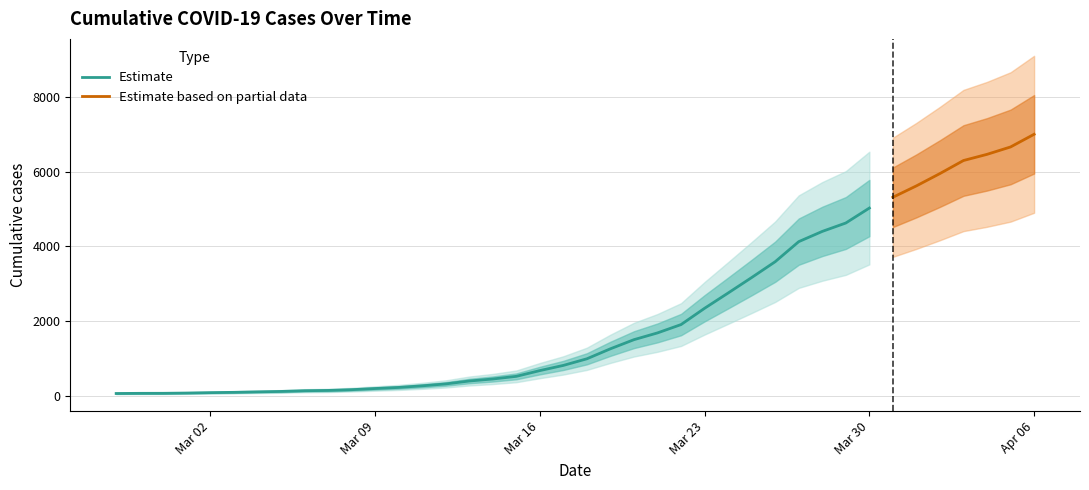

List the labels in order of value, largest first.

2020-04-06, 2020-04-05, 2020-04-04, 2020-04-03, 2020-04-02, 2020-04-01, 2020-03-31, 2020-03-30, 2020-03-29, 2020-03-28, 2020-03-27, 2020-03-26, 2020-03-25, 2020-03-24, 2020-03-23, 2020-03-22, 2020-03-21, 2020-03-20, 2020-03-19, 2020-03-18, 2020-03-17, 2020-03-16, 2020-03-15, 2020-03-14, 2020-03-13, 2020-03-12, 2020-03-11, 2020-03-10, 2020-03-09, 2020-03-08, 2020-03-07, 2020-03-06, 2020-03-05, 2020-03-04, 2020-03-03, 2020-03-02, 2020-03-01, 2020-02-29, 2020-02-28, 2020-02-27